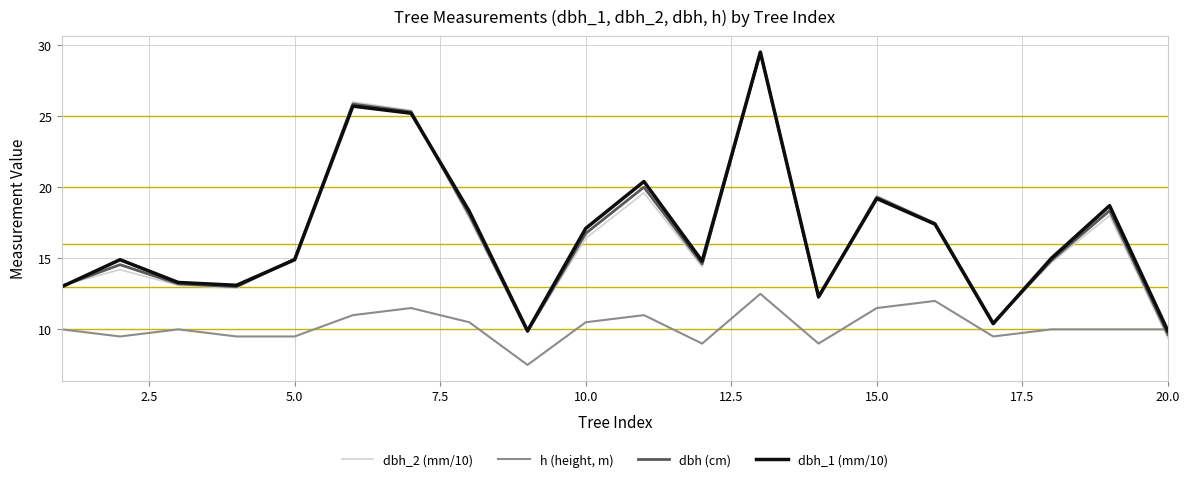

What is the difference between the maximum and minimum values in the dbh_2 (mm/10) series?

20.1